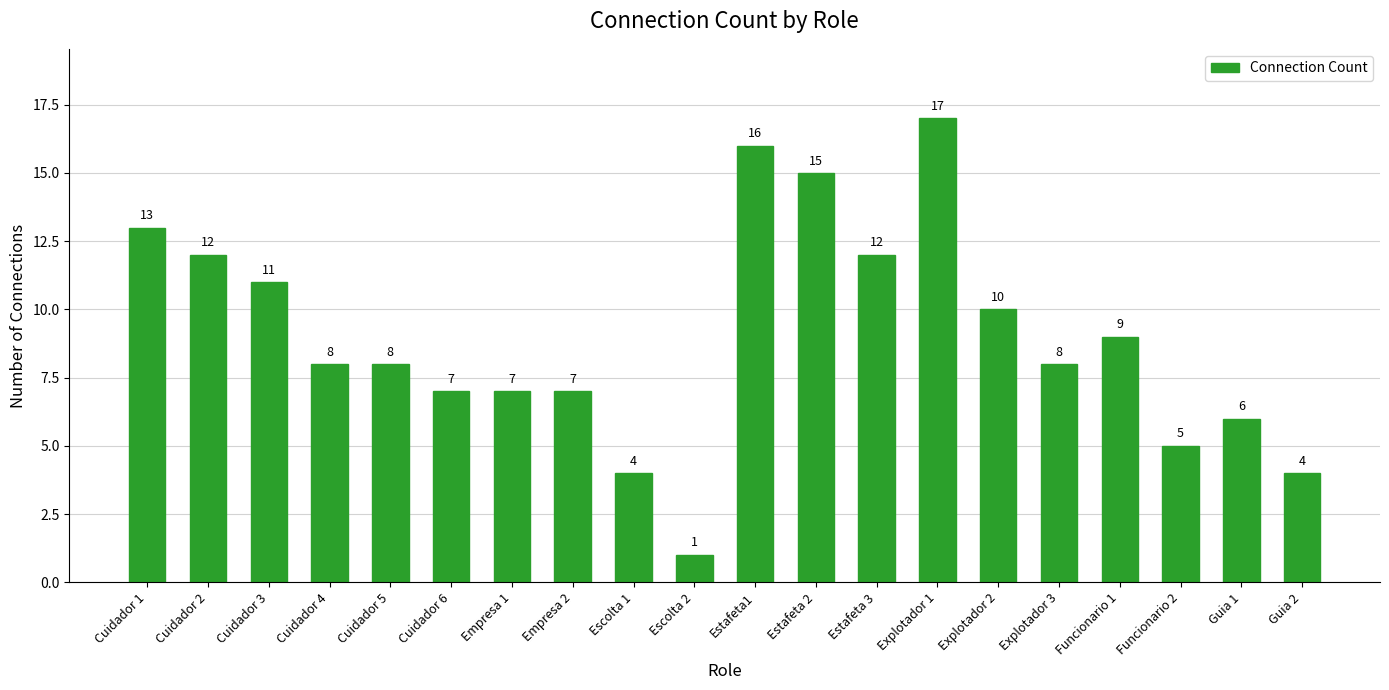

What is the value of the 17th bar from the left?

9